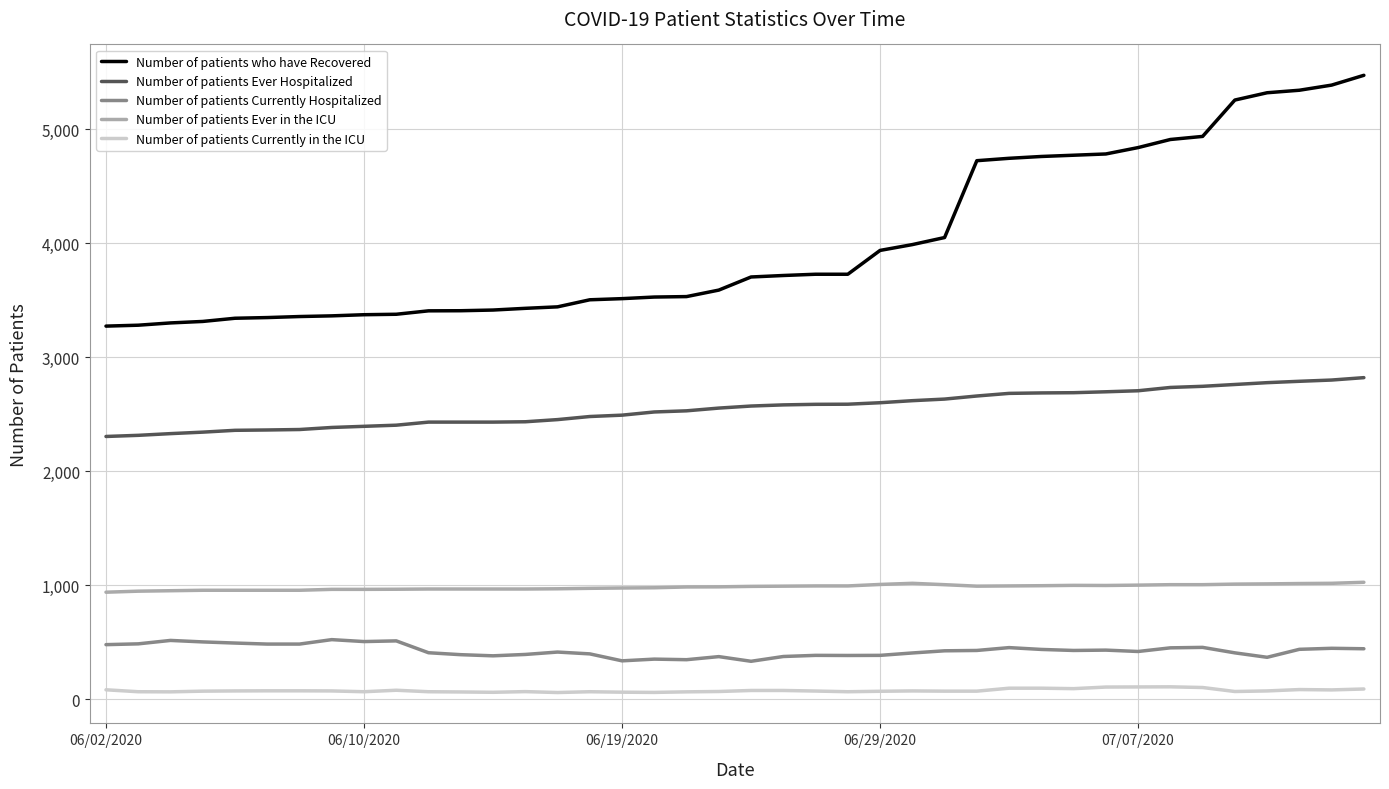

Is this an area chart (filled region under the line)?

No